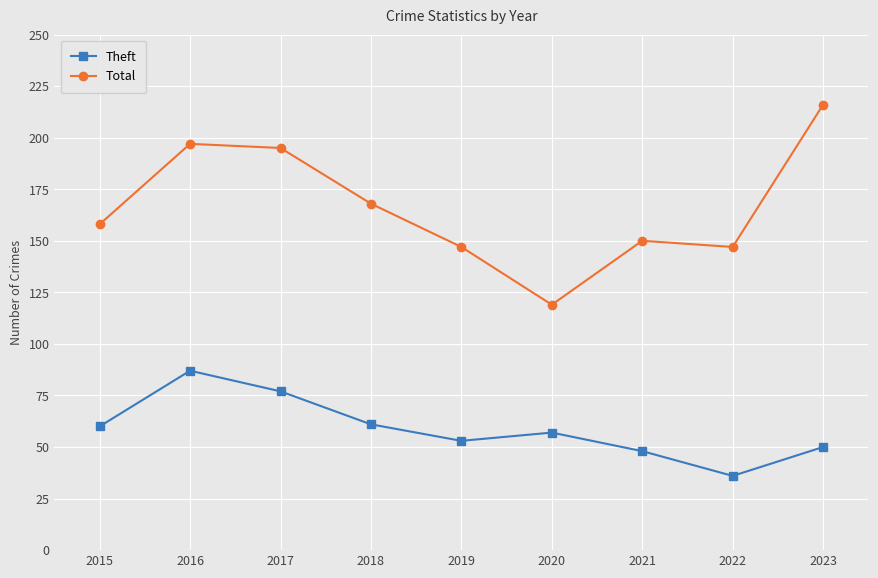

Rank the series by their maximum value, from lowest to highest.

Theft, Total